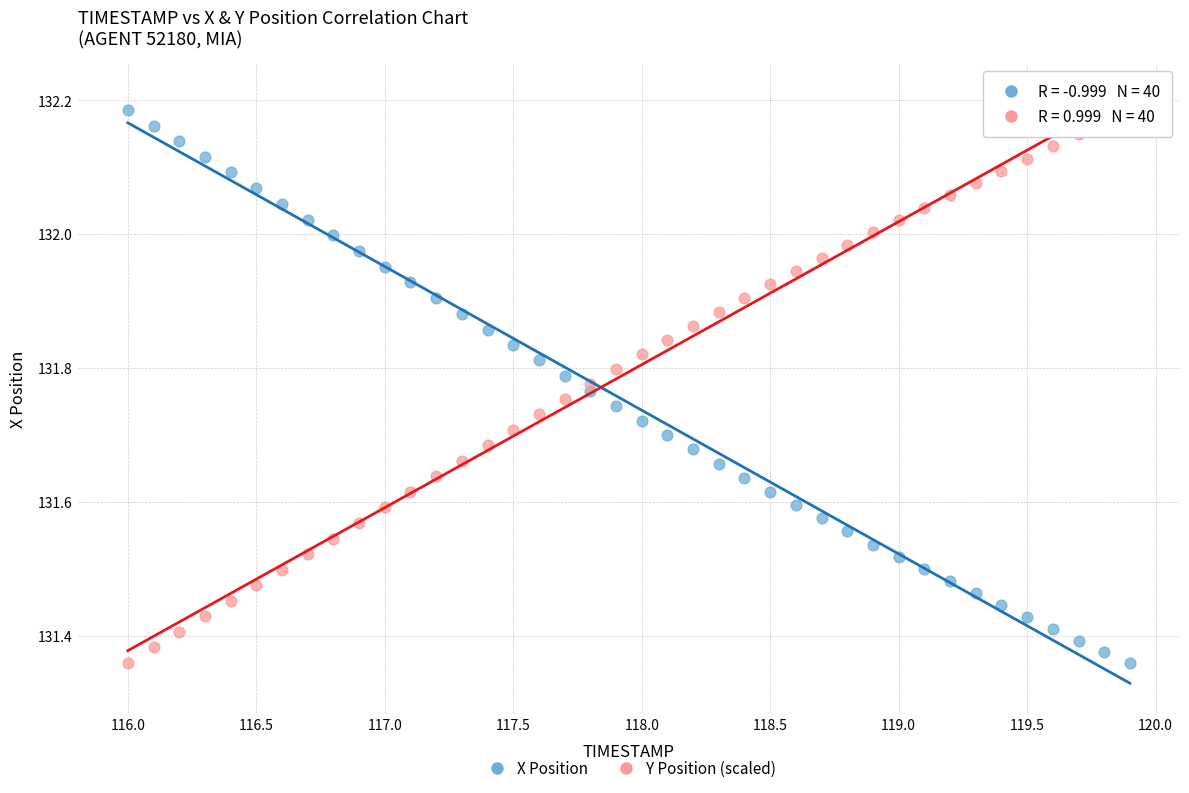

What is the X range (max minus min) for the scatter plot?

3.9